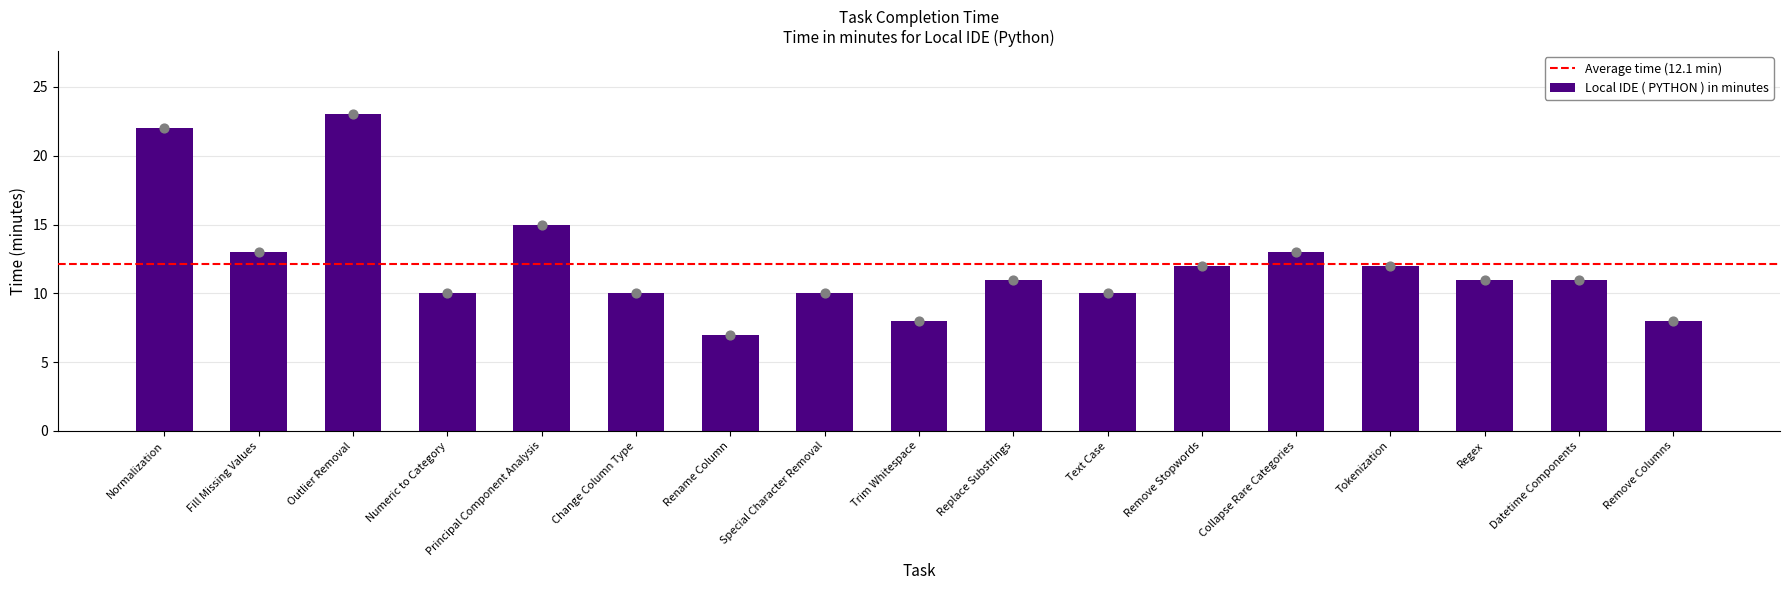

Which has a higher value, Collapse Rare Categories or Numeric to Category?

Collapse Rare Categories